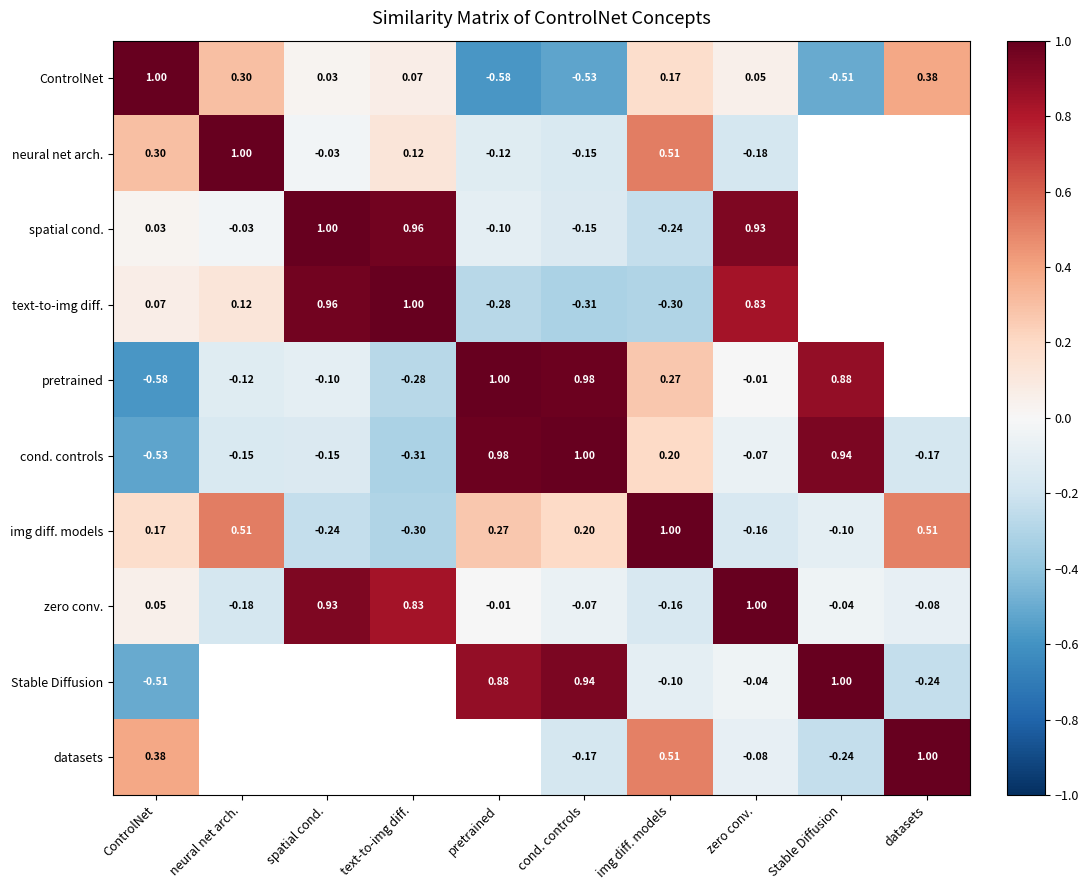

What is the maximum value shown in the chart?

1.0